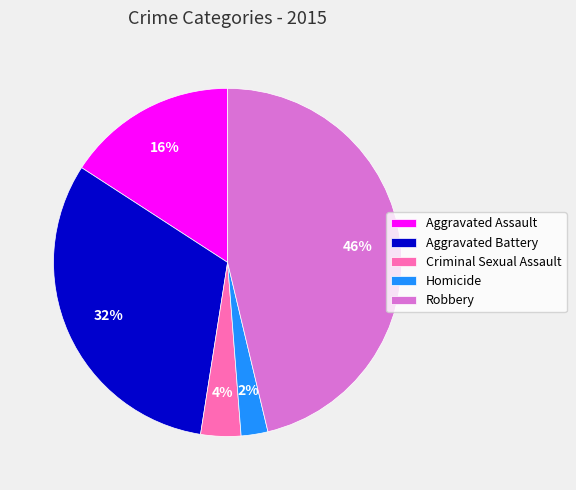

Count the number of slices in the pie.

5